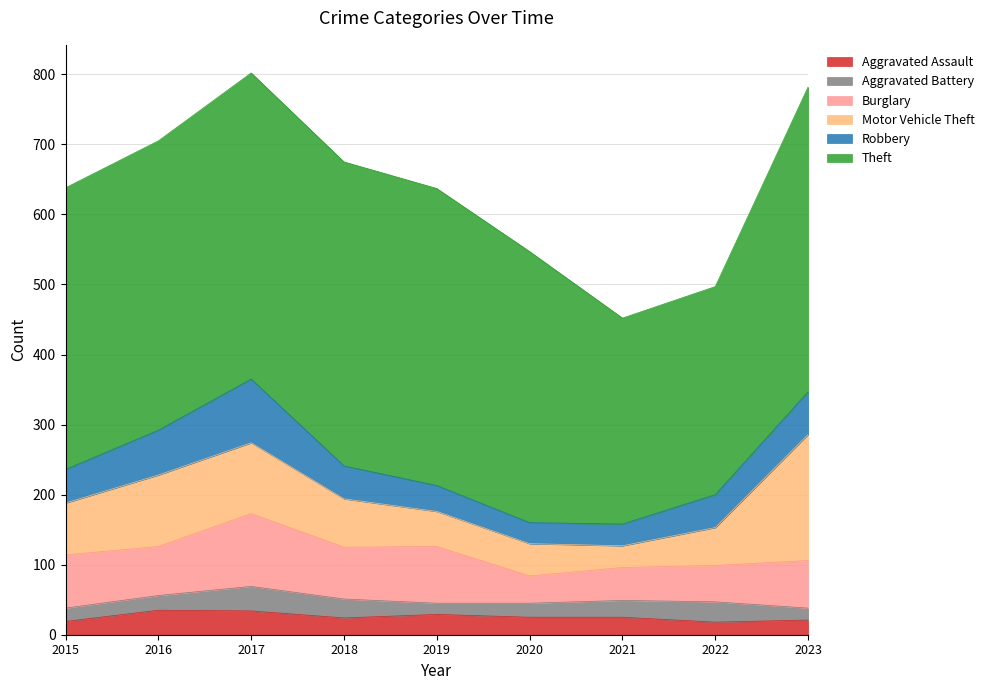

The value of Aggravated Battery at 2020 is 9. True or false?

False